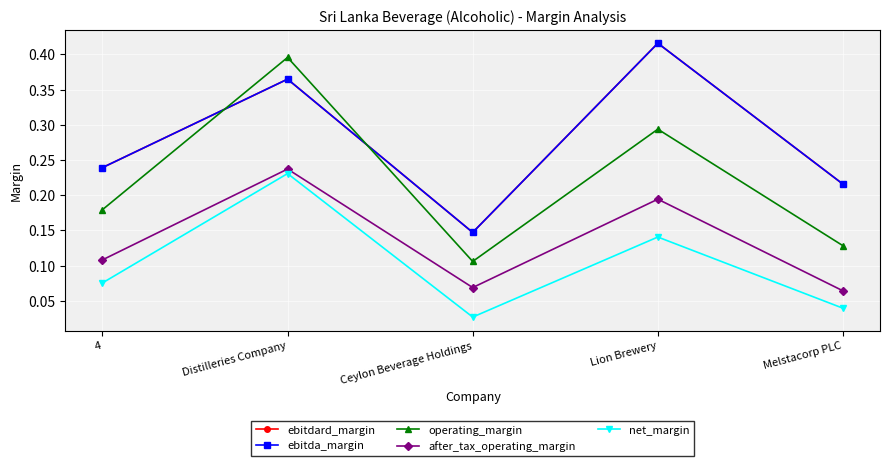

Does the chart have visible grid lines?

Yes